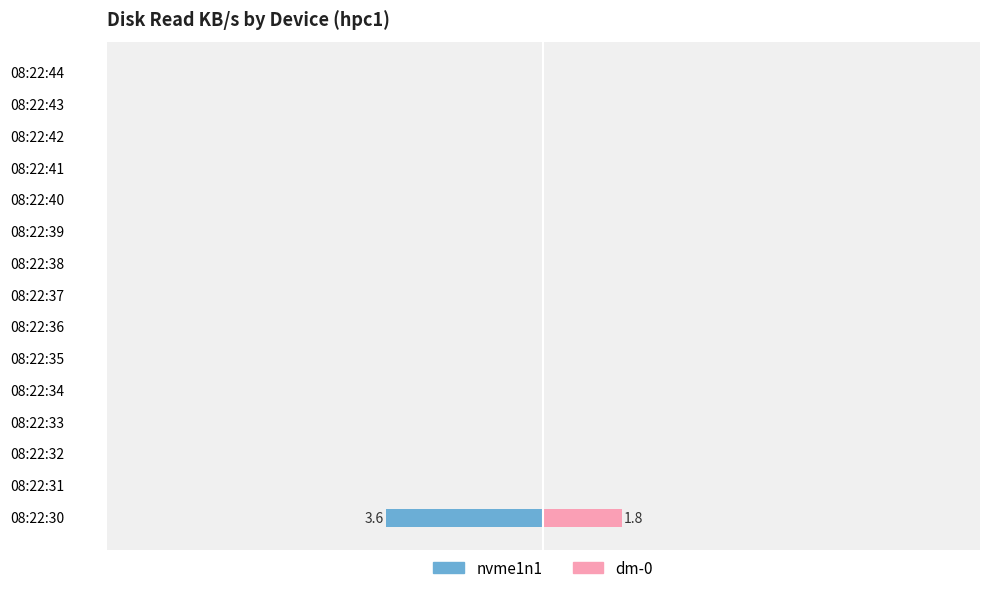

Reading left to right, transcribe all the data shown in this chart.

nvme1n1: -3.6	0.0	0.0	0.0	0.0	0.0	0.0	0.0	0.0	0.0	0.0	0.0	0.0	0.0	0.0
dm-0: 1.8	0.0	0.0	0.0	0.0	0.0	0.0	0.0	0.0	0.0	0.0	0.0	0.0	0.0	0.0